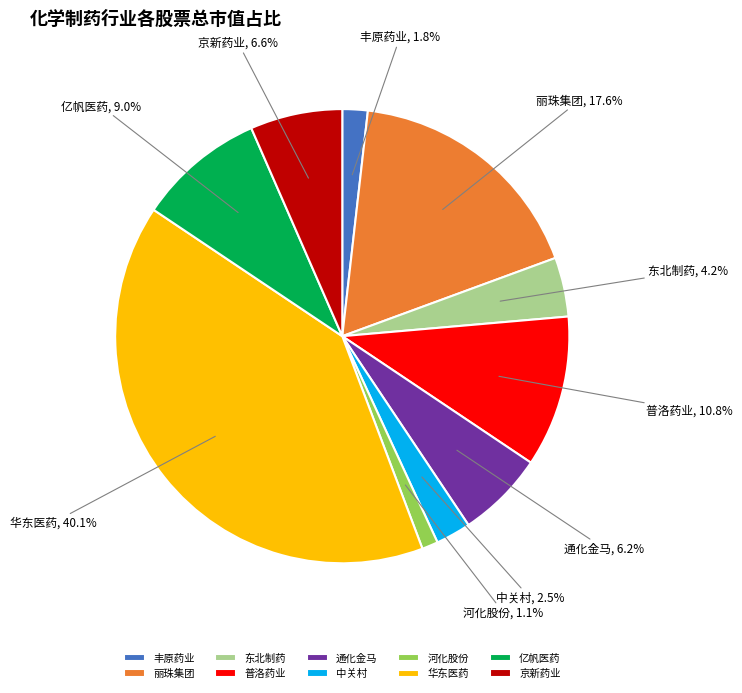

Which slice is the largest?

华东医药